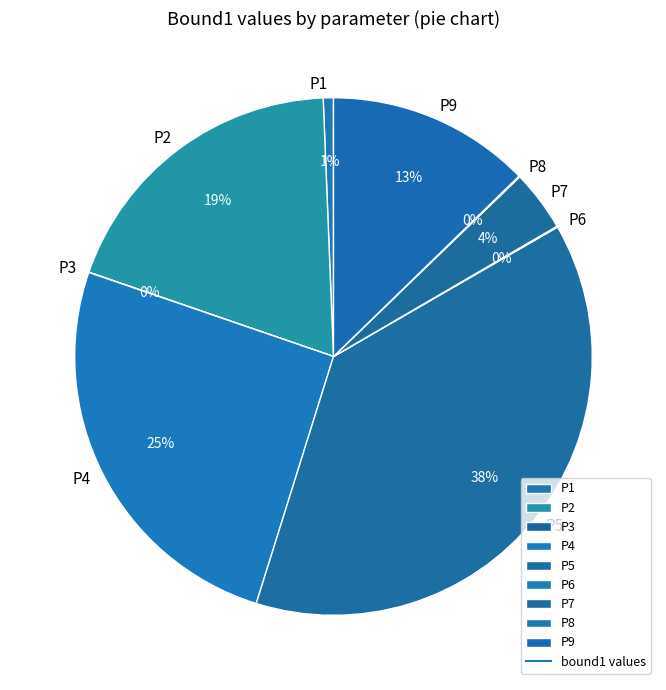

To the nearest percent, what is the difference between the largest and smallest slice percentages?

38%